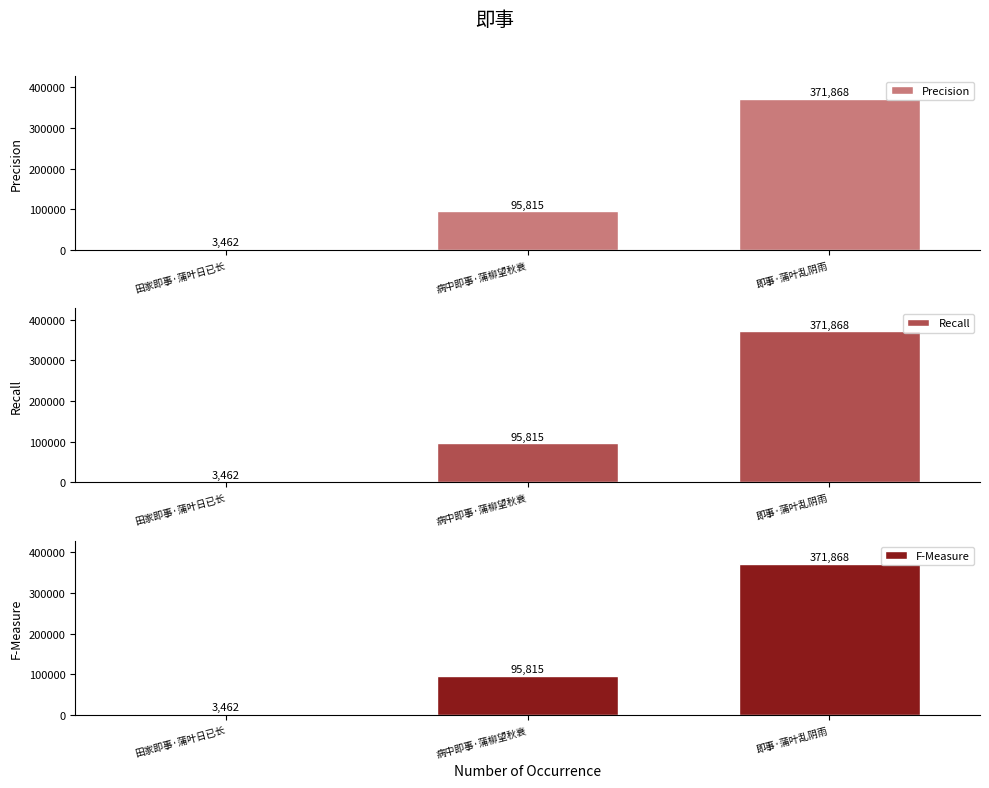

What is the difference between the Recall values at 即事·蒲叶乱阴雨 and 田家即事·蒲叶日已长?

368406